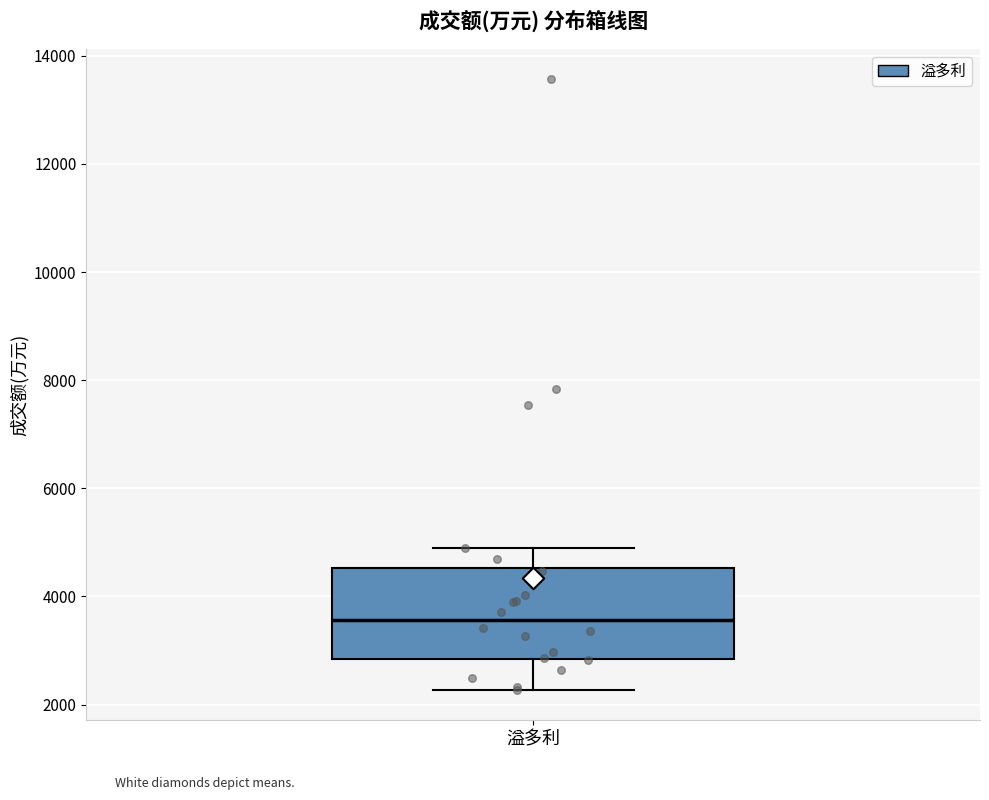

Transcribe this box plot: give where the median line is, the range the box spans, and where the two whiskers end, as read against the y-axis. The values are not printed on the chart, so give them approximately, as read against the axis.

median 3600, box 2800 to 4600, whiskers 2200 to 5000